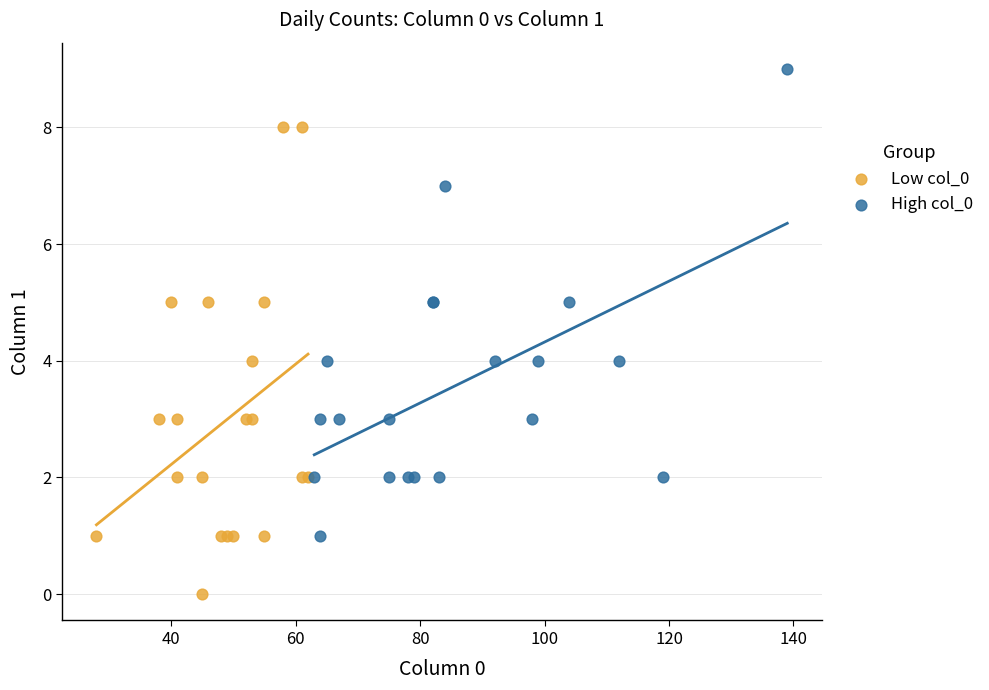

Which series reaches the maximum Y coordinate?

High col_0